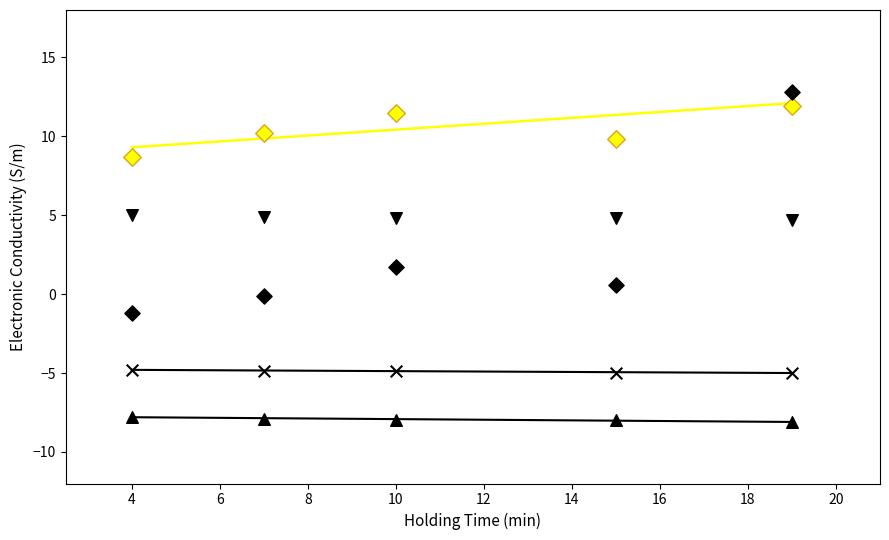

How many data points are displayed?

25